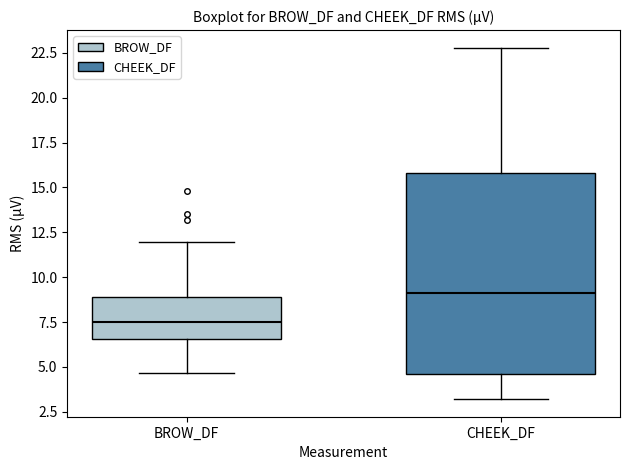

Which box is the tallest, from its lower edge to its upper edge?

CHEEK_DF